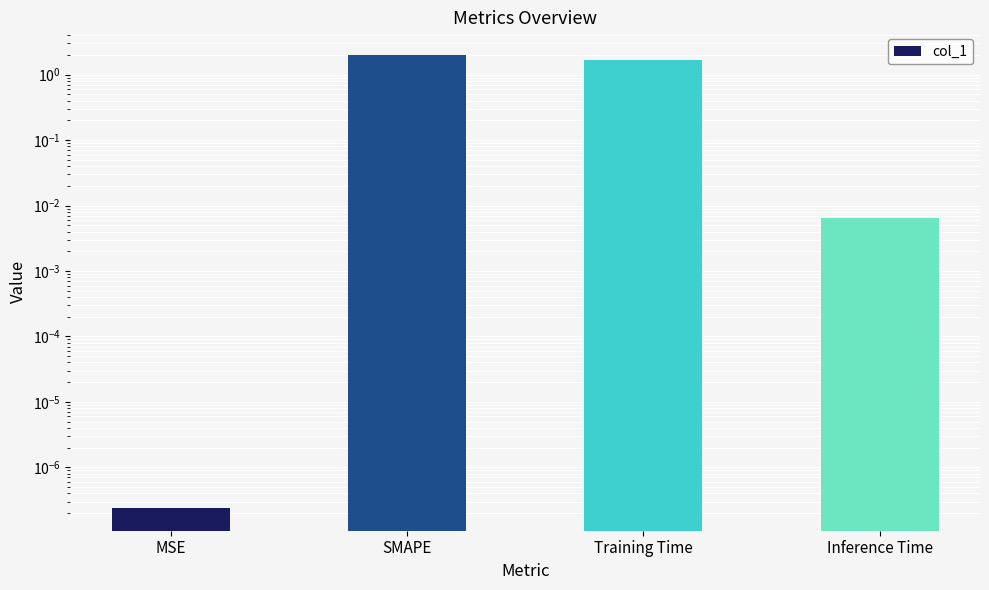

Between SMAPE and Training Time, which is larger?

SMAPE